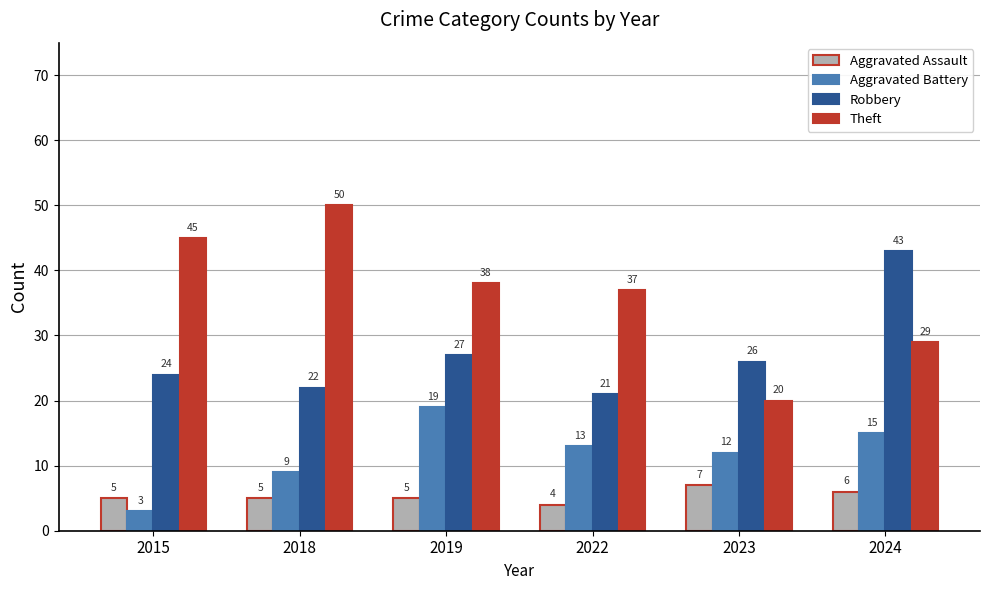

Count the number of data series in this chart.

4